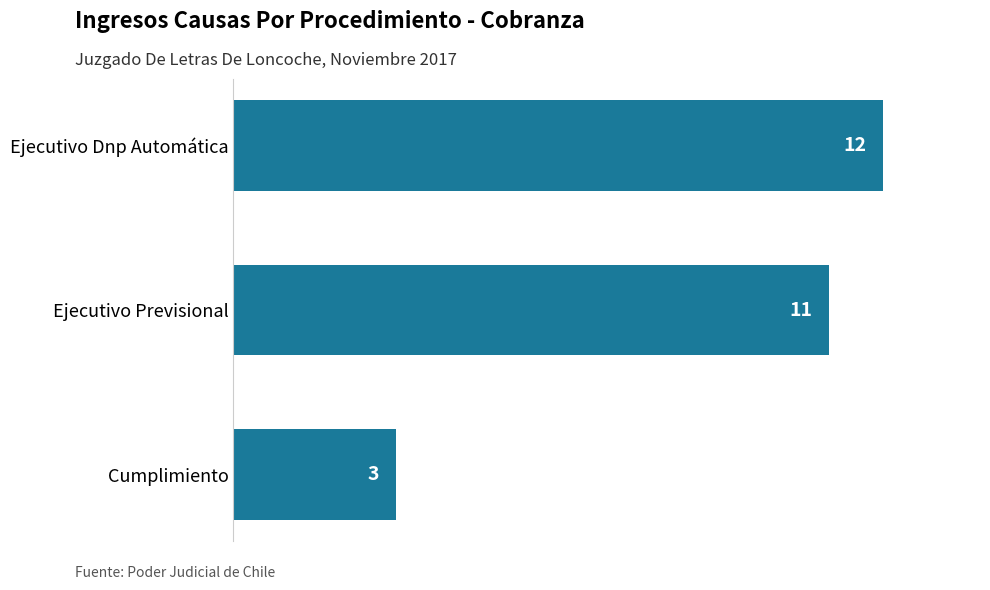

Does the chart contain any negative values?

No